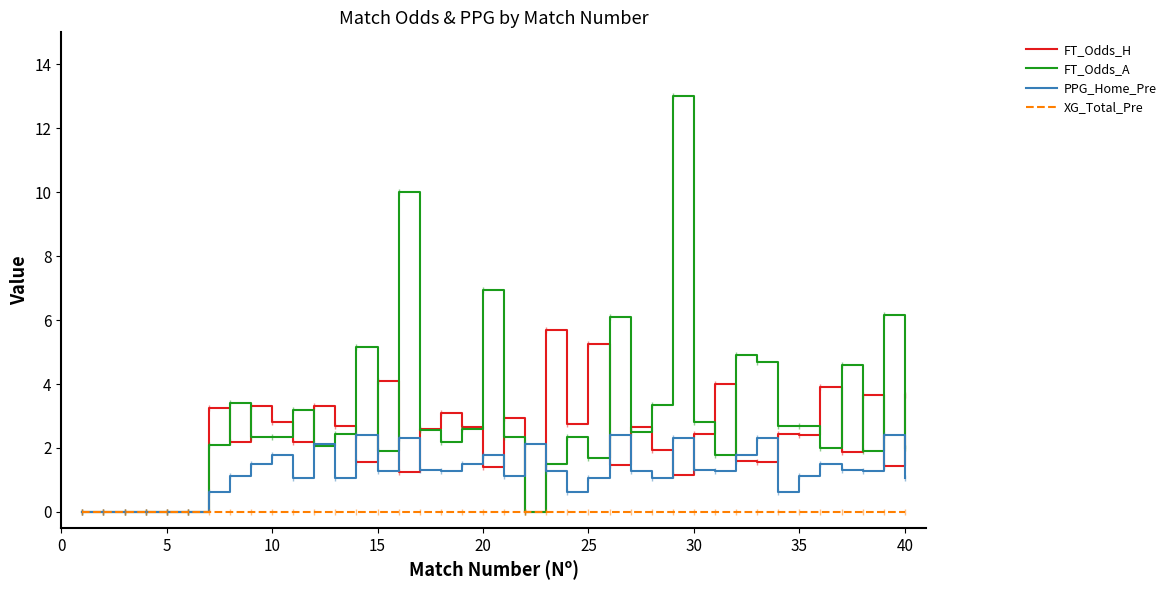

List the series in order of their peak value, lowest first.

XG_Total_Pre, PPG_Home_Pre, FT_Odds_H, FT_Odds_A